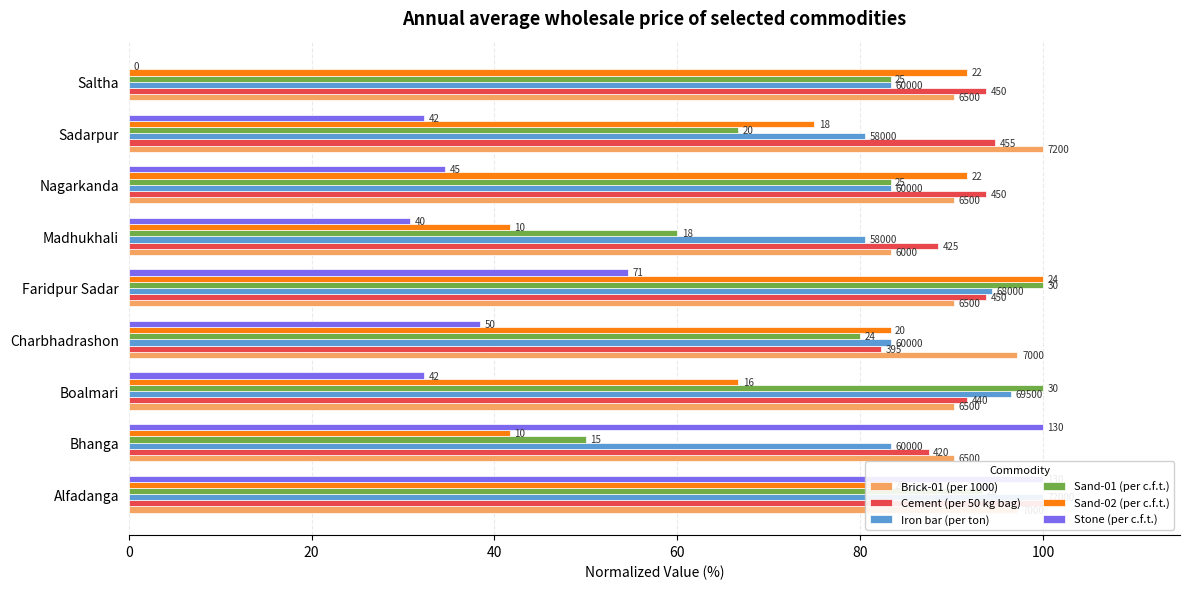

What is the difference between the maximum and minimum values in the Iron bar (per ton) series?

19.4